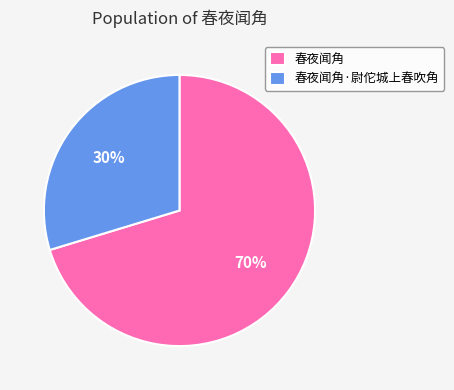

Is 春夜闻角·尉佗城上春吹角 the majority of the pie?

No